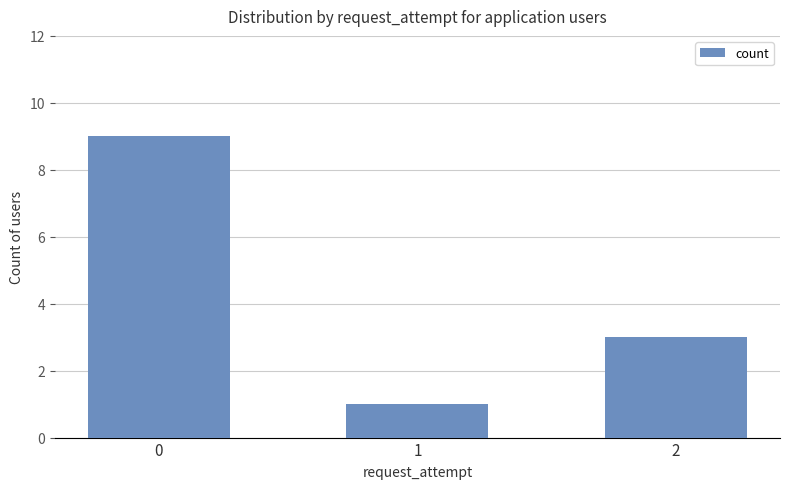

Rank the categories by value from lowest to highest.

1, 2, 0